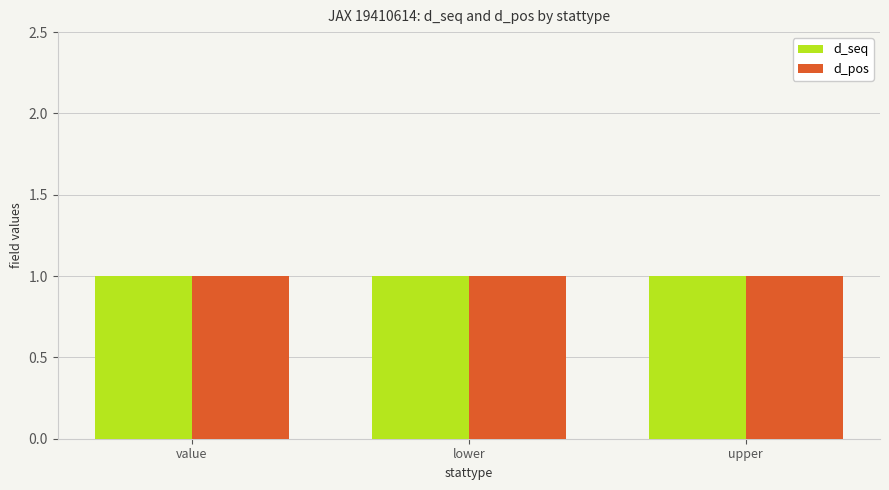

Which has a higher value, value or lower?

value